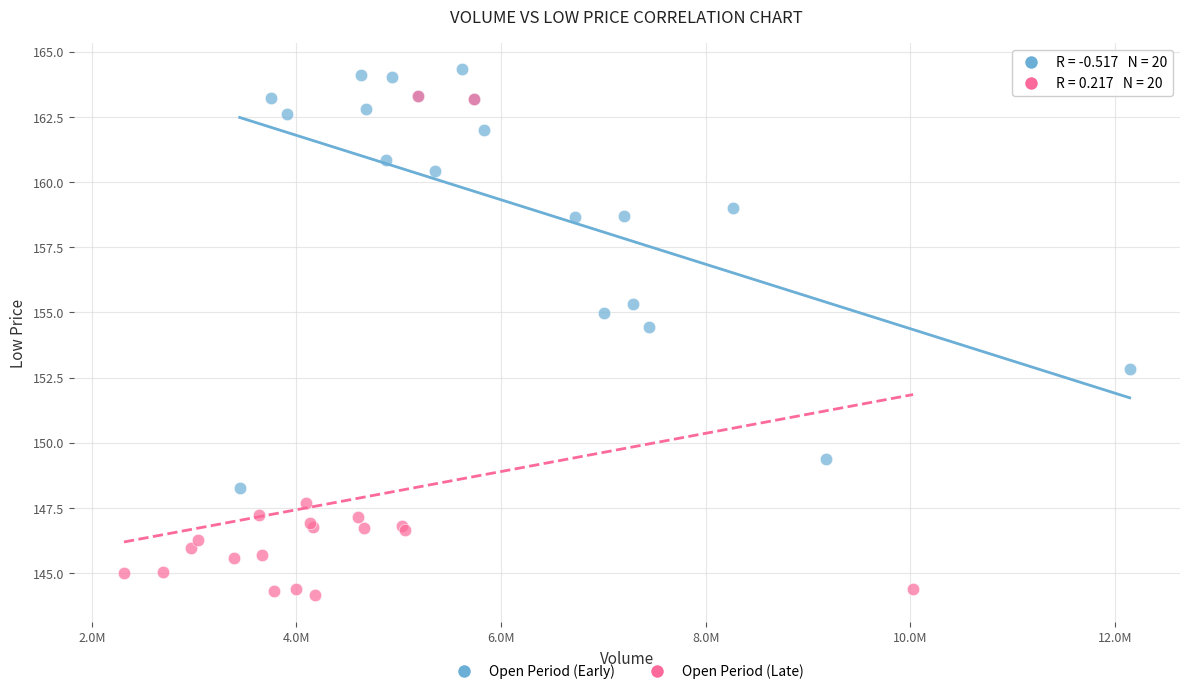

Which series has the widest spread of Y values?

Open Period (Late)